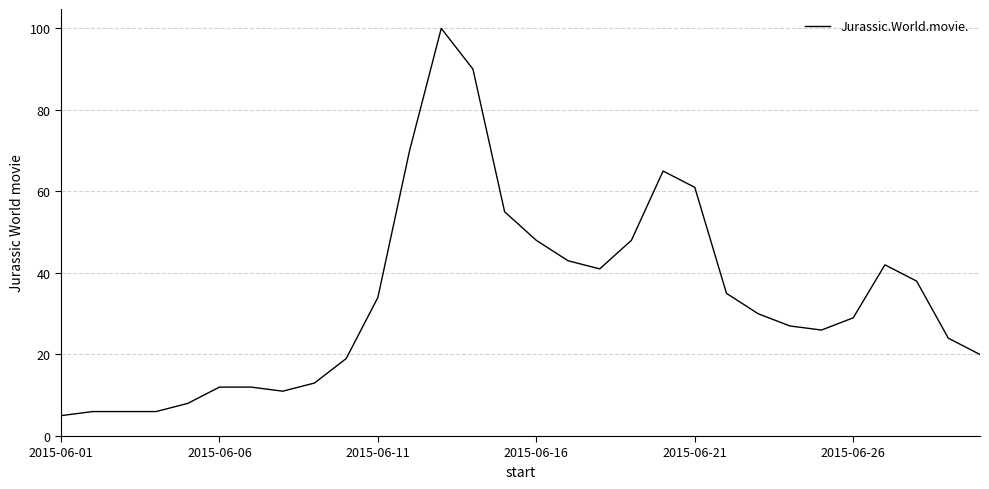

What is the minimum value shown in the chart?

5